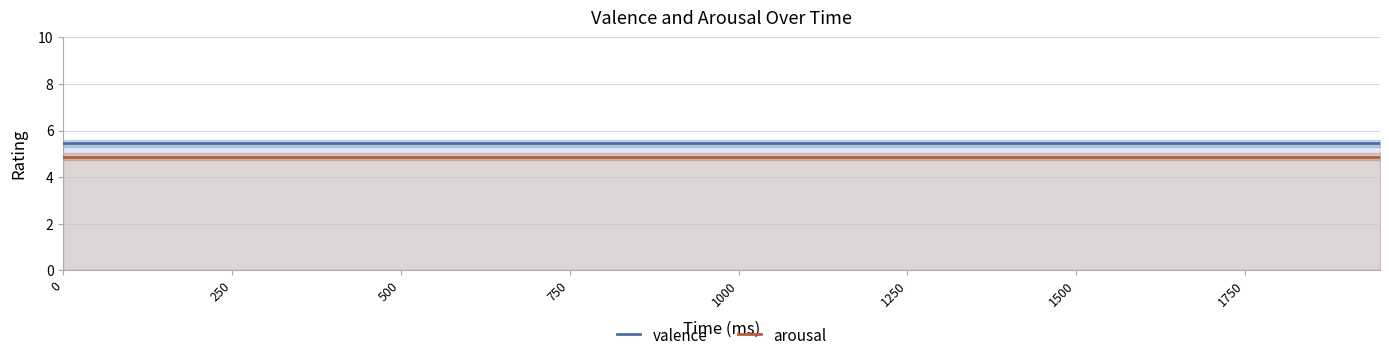

How many lines are shown in the chart?

2